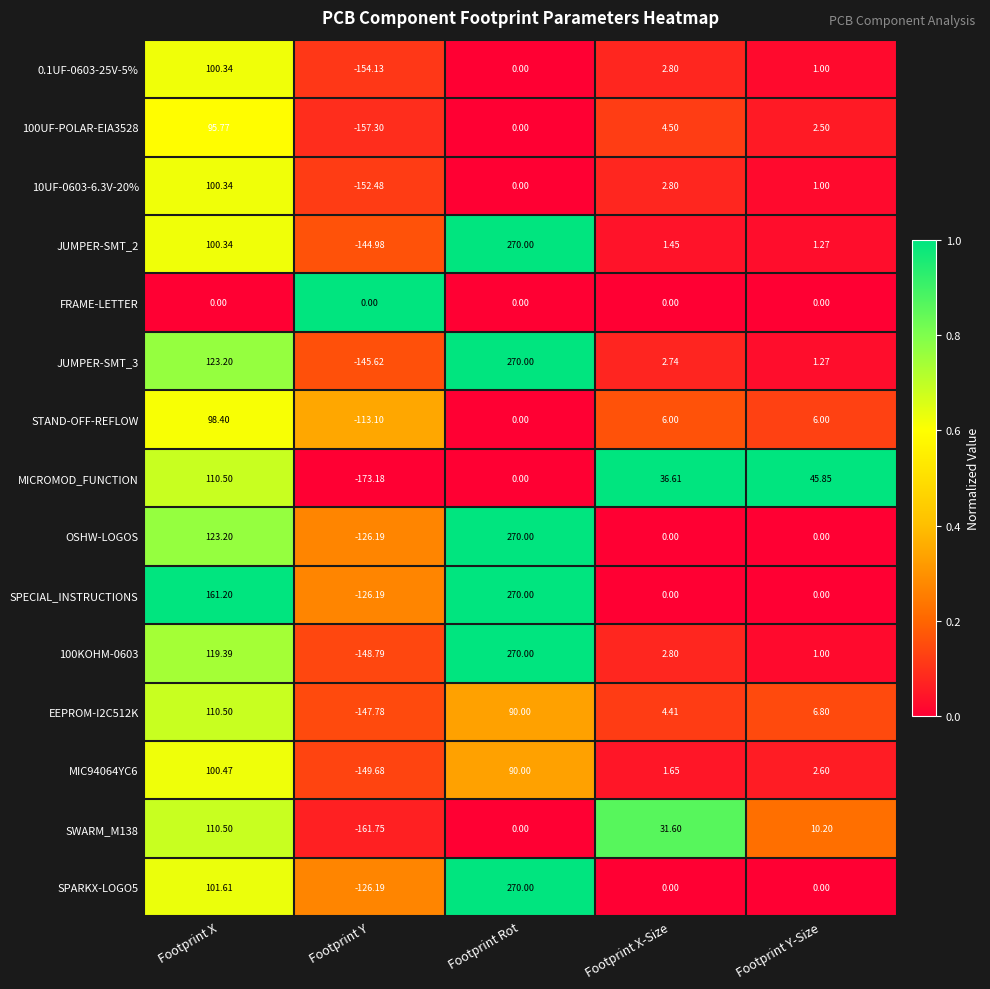

At which category does the chart reach its peak across all series?

Footprint Rot